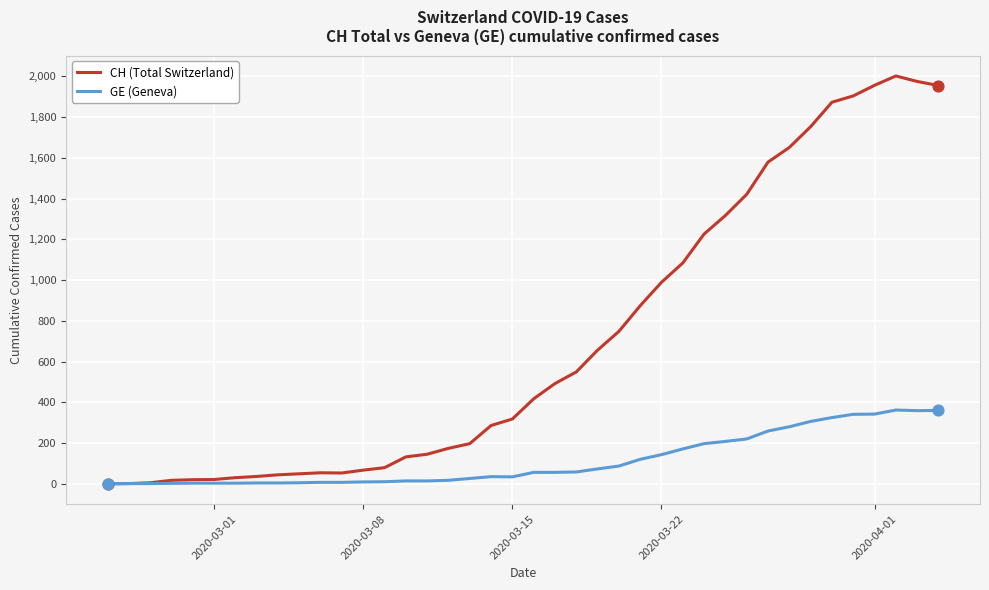

Which series has the largest range (max minus min)?

CH (Total Switzerland)